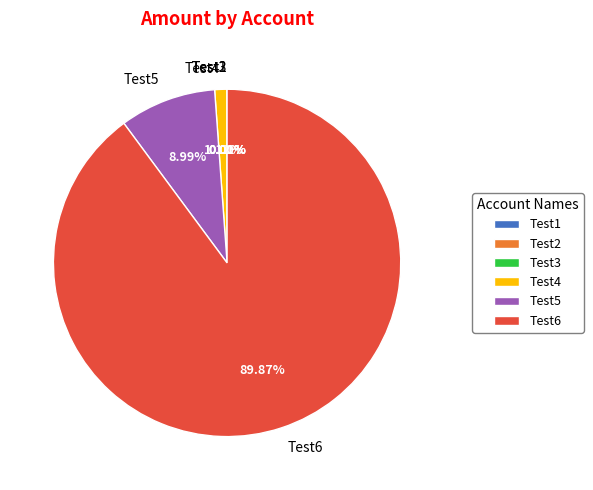

Is the sum of Test4 and Test5 greater than half?

No